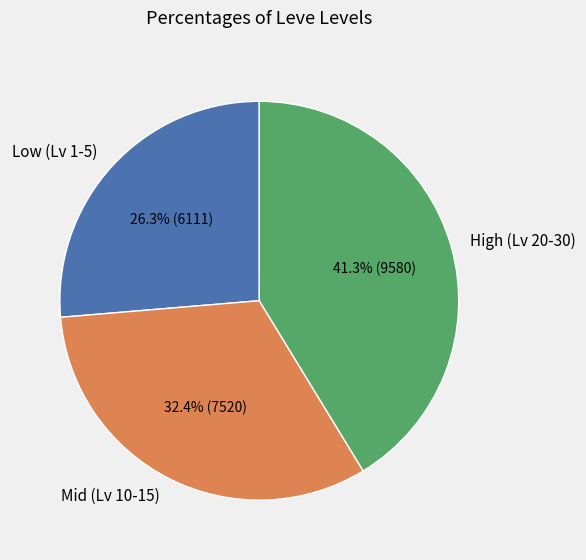

Rank the categories by value from highest to lowest.

High (Lv 20-30), Mid (Lv 10-15), Low (Lv 1-5)